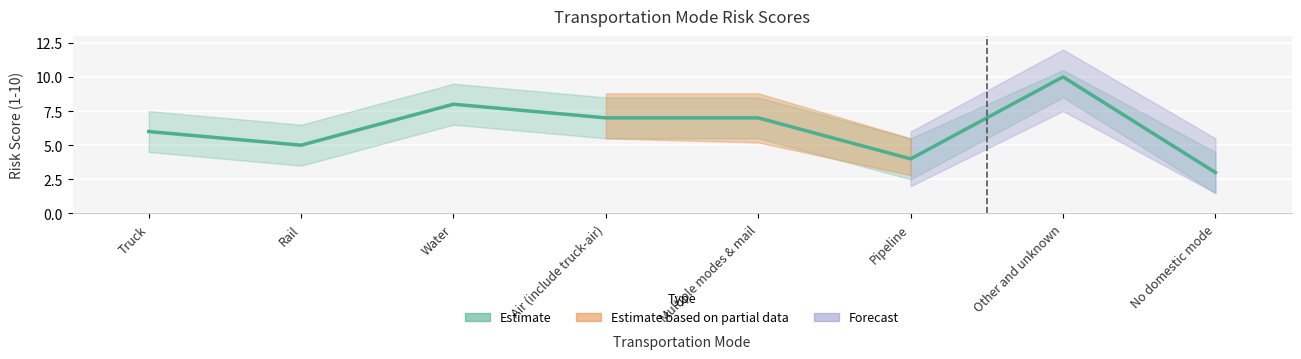

List the labels in order of value, largest first.

Other and unknown, Water, Air (include truck-air), Multiple modes & mail, Truck, Rail, Pipeline, No domestic mode